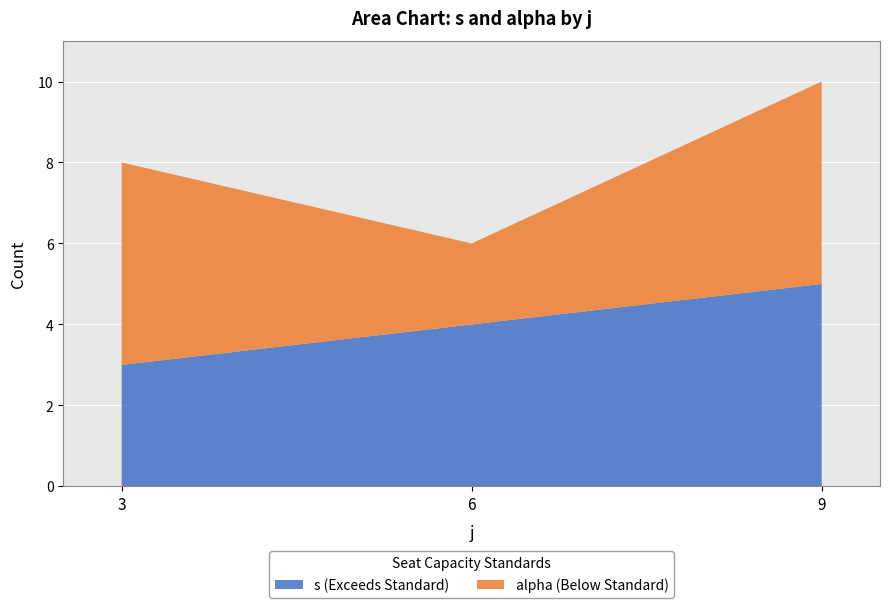

Is it true that s (Exceeds Standard) equals 7 at 9?

False